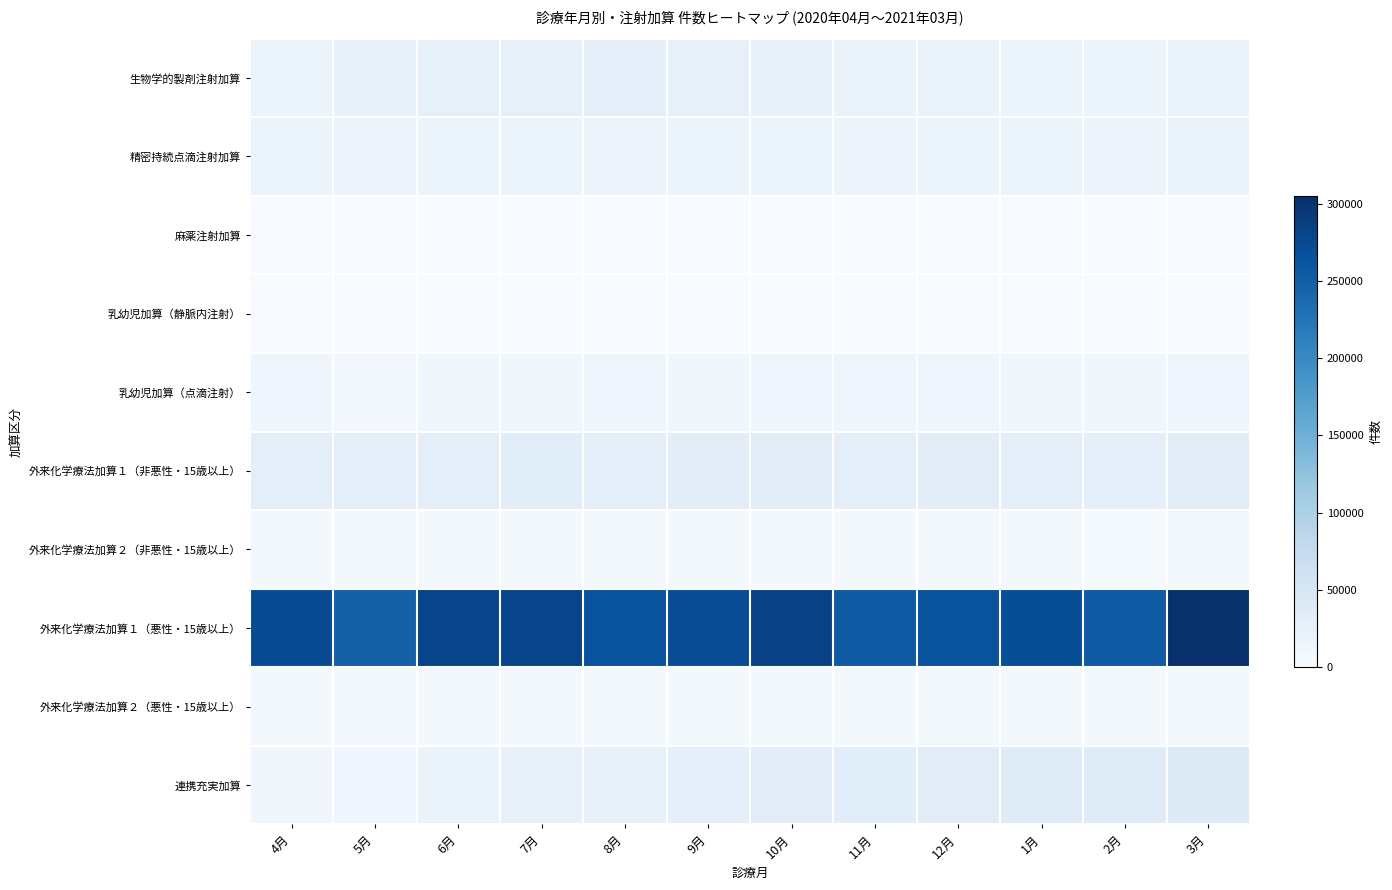

Reading left to right, transcribe all the data shown in this chart.

生物学的製剤注射加算: 4月=17961	5月=22406	6月=25775	7月=26190	8月=27095	9月=24993	10月=23428	11月=20121	12月=19762	1月=16581	2月=16084	3月=19419
精密持続点滴注射加算: 4月=18112	5月=16722	6月=18671	7月=18791	8月=17546	9月=18068	10月=18956	11月=17275	12月=17942	1月=18222	2月=17159	3月=20235
麻薬注射加算: 4月=1000	5月=1043	6月=1184	7月=1130	8月=1160	9月=1156	10月=1171	11月=1139	12月=1153	1月=1233	2月=1128	3月=1291
乳幼児加算（静脈内注射）: 4月=596	5月=516	6月=617	7月=578	8月=527	9月=547	10月=607	11月=508	12月=596	1月=481	2月=486	3月=574
乳幼児加算（点滴注射）: 4月=11996	5月=9189	6月=10820	7月=11765	8月=12120	9月=11379	10月=12598	11月=12020	12月=13274	1月=10794	2月=11017	3月=14041
外来化学療法加算１（非悪性・15歳以上）: 4月=30608	5月=29033	6月=29711	7月=32989	8月=30036	9月=32025	10月=31669	11月=29609	12月=31303	1月=30025	2月=27987	3月=33695
外来化学療法加算２（非悪性・15歳以上）: 4月=5256	5月=5225	6月=5131	7月=5595	8月=5226	9月=5519	10月=5516	11月=5082	12月=5310	1月=5022	2月=4653	3月=5457
外来化学療法加算１（悪性・15歳以上）: 4月=272438	5月=246925	6月=280506	7月=280167	8月=263694	9月=270738	10月=283992	11月=254537	12月=264259	1月=270278	2月=256132	3月=305106
外来化学療法加算２（悪性・15歳以上）: 4月=7087	5月=6033	6月=6951	7月=6876	8月=6411	9月=6721	10月=6907	11月=6265	12月=6366	1月=6246	2月=5803	3月=7087
連携充実加算: 4月=10281	5月=13502	6月=19320	7月=23886	8月=25543	9月=28313	10月=31295	11月=32900	12月=34213	1月=36759	2月=36626	3月=39872